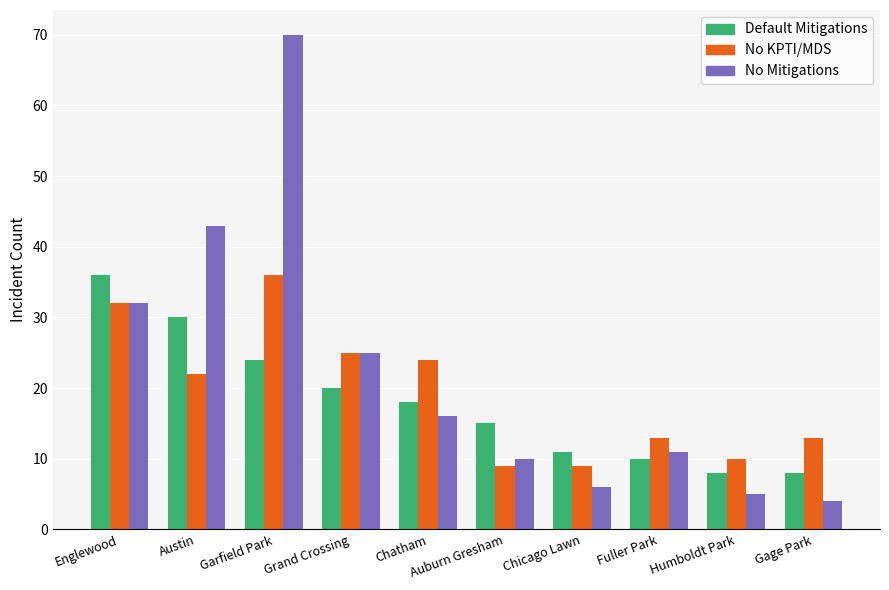

At which category is the sum across all series the highest?

Garfield Park